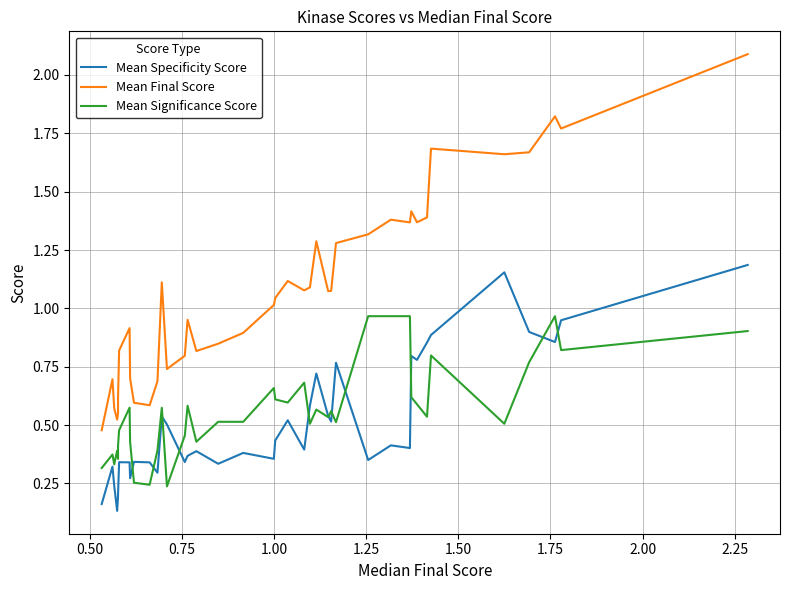

The Mean Final Score series shows 2.1 at 27. True or false?

False